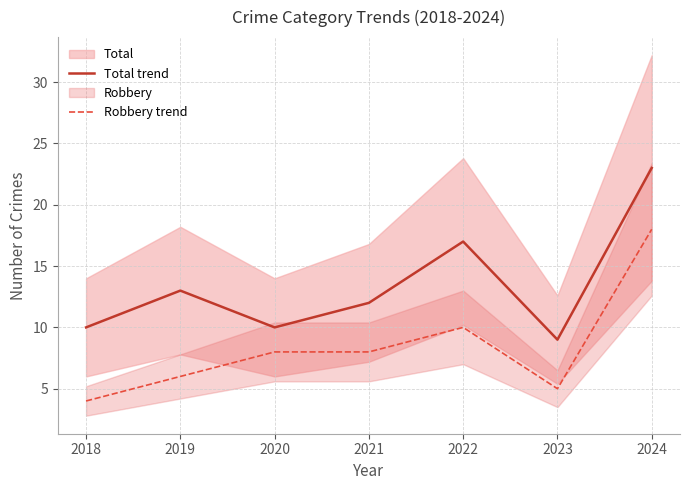

Which series changed the most between 2019 and 2022?

Total trend